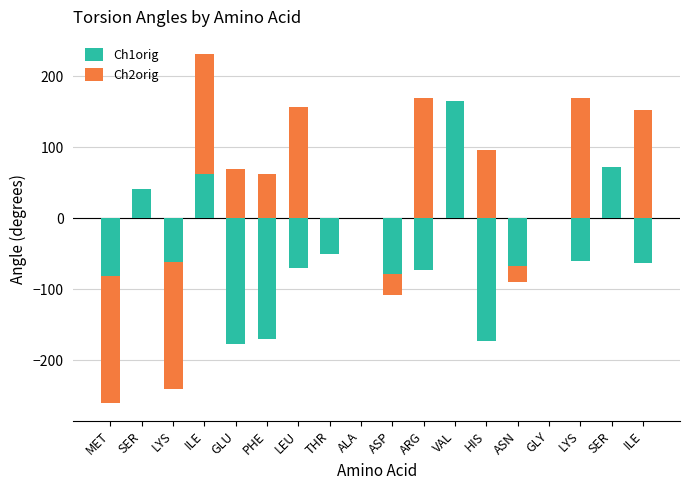

Between VAL and MET, which is larger?

VAL